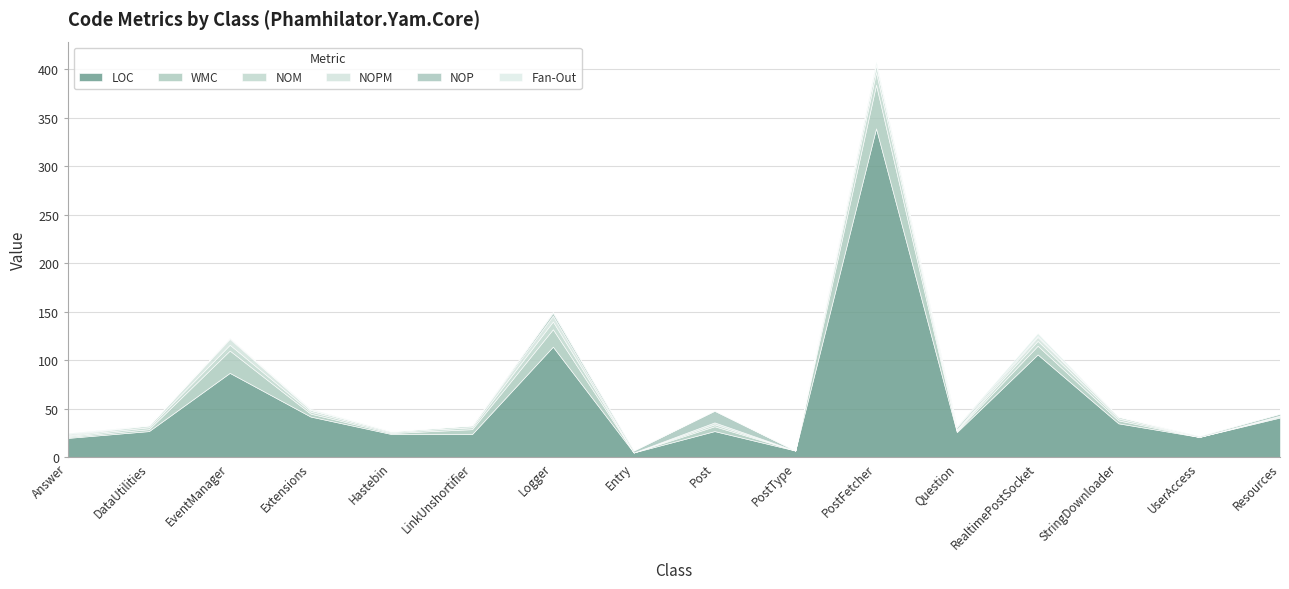

At which category is the sum across all series the highest?

PostFetcher